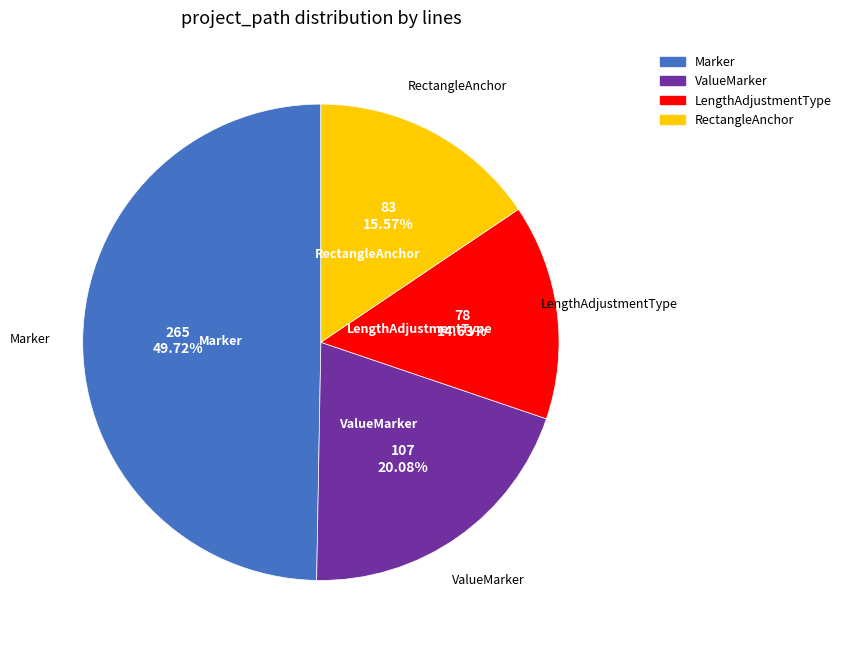

Which category has the smallest portion of the pie?

LengthAdjustmentType